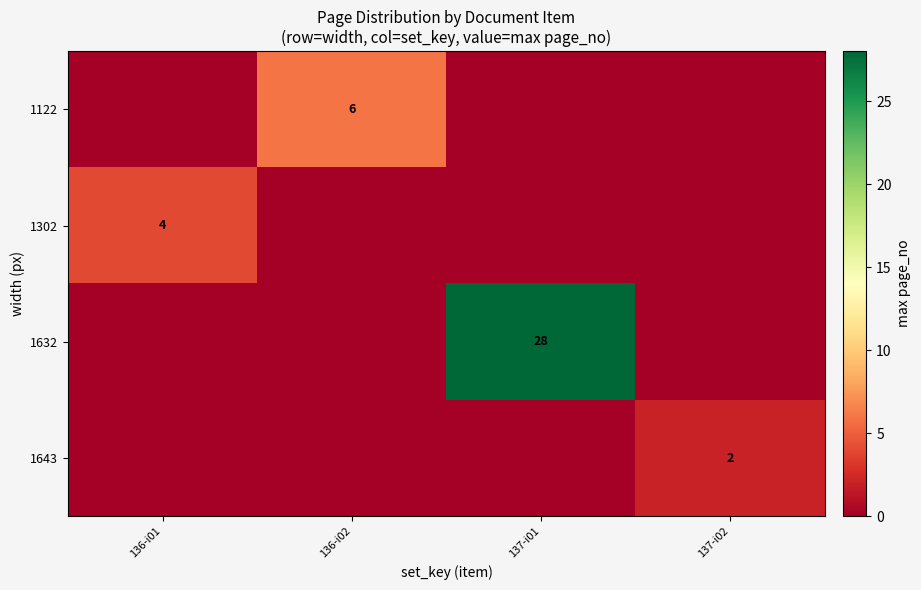

What is the total value across all series at 137-i01?

28